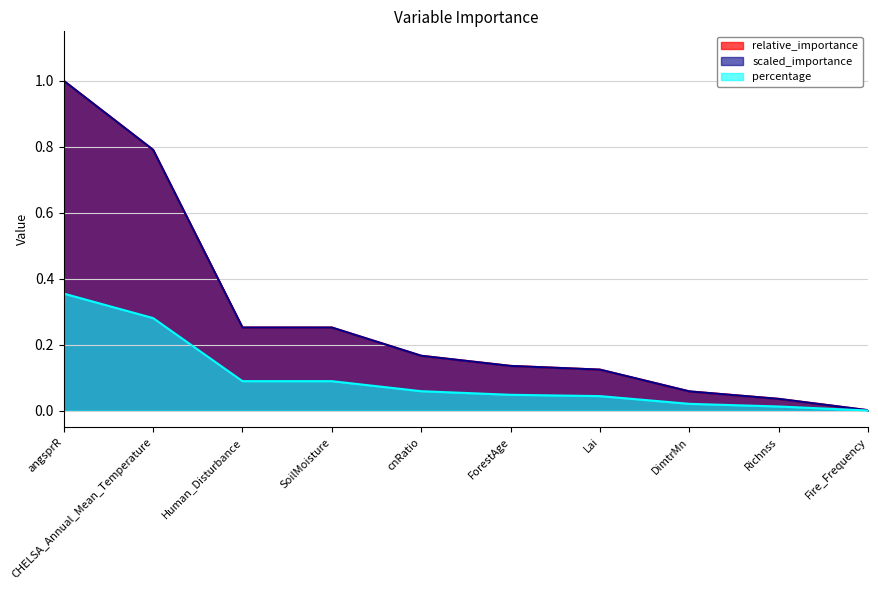

Which series has the largest range (max minus min)?

relative_importance